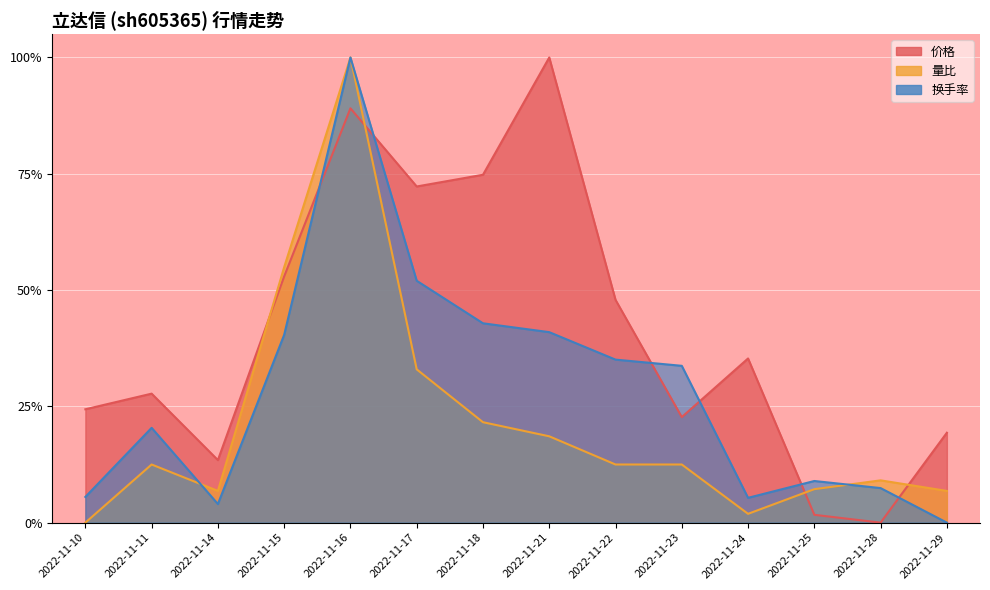

How many series are shown in this chart?

3